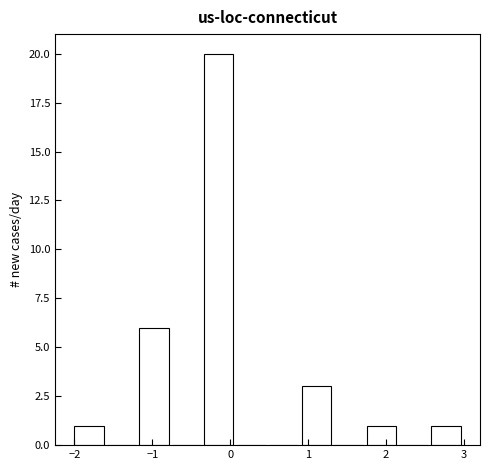

What is the height of the bar covering -2.0 to -1.6 on the x-axis? Neither the bar edges nor the heights are printed on the chart, so give them approximately, as read against the axes.

1